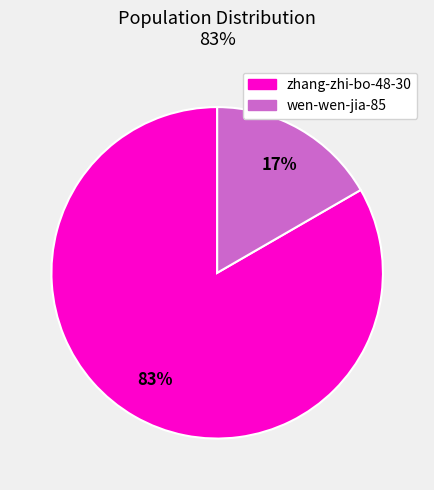

To the nearest percent, what is the combined percentage of wen-wen-jia-85 and zhang-zhi-bo-48-30?

100%